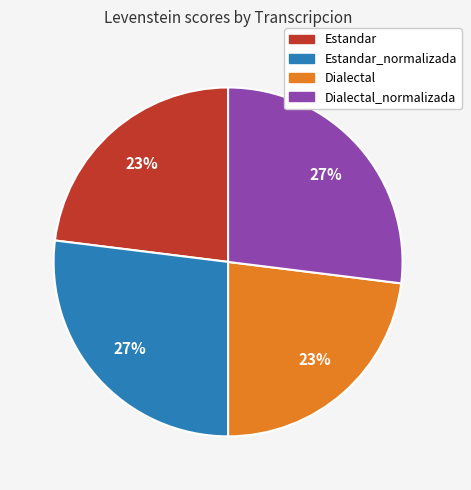

To the nearest percent, what percentage of the pie is Dialectal_normalizada?

27%